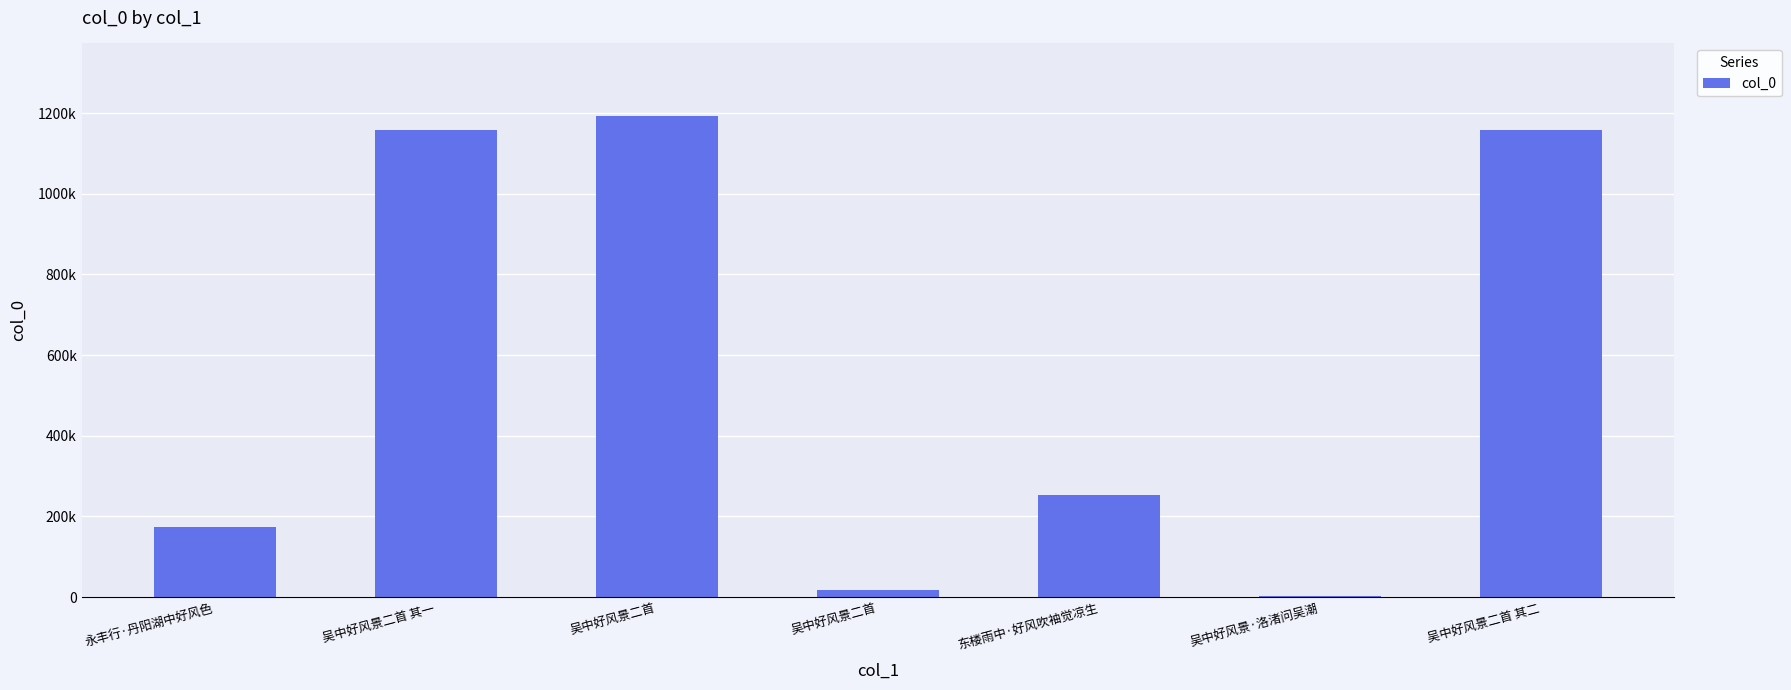

Are the bars horizontal?

No